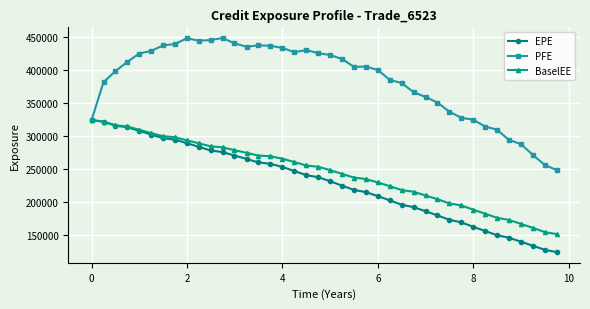

What is the value of the BaselEE point at the 17th from the left?

265735